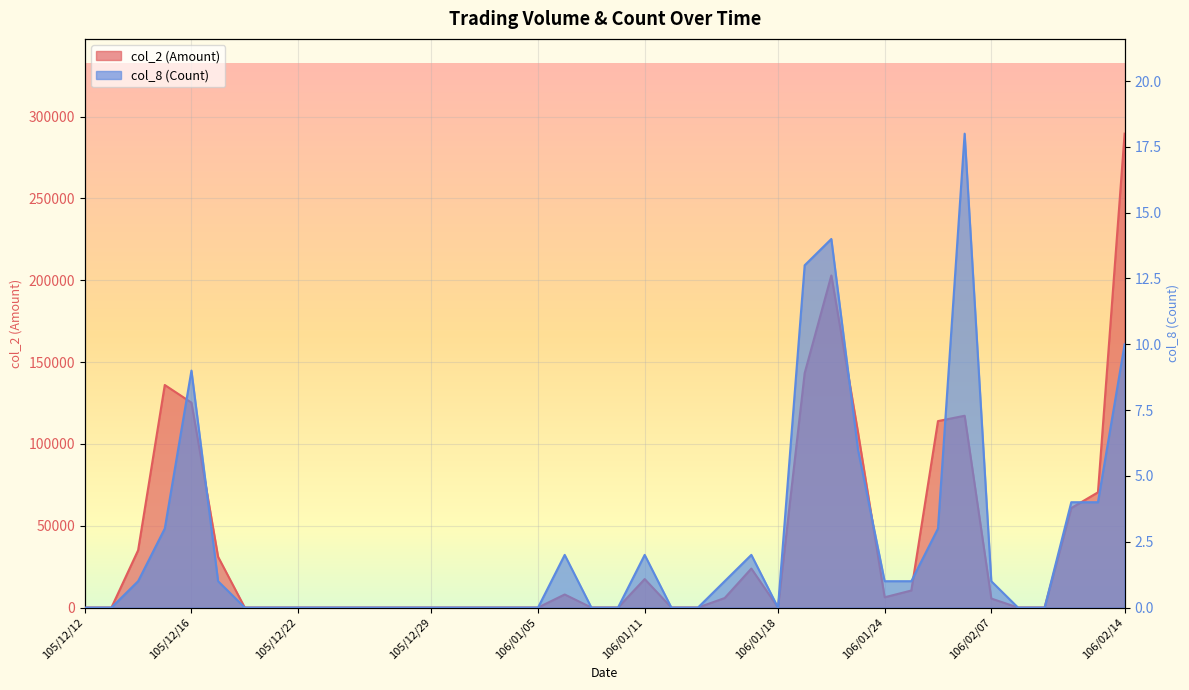

What is the difference between the col_2 (Amount) values at 105/12/21 and 106/02/13?

70400